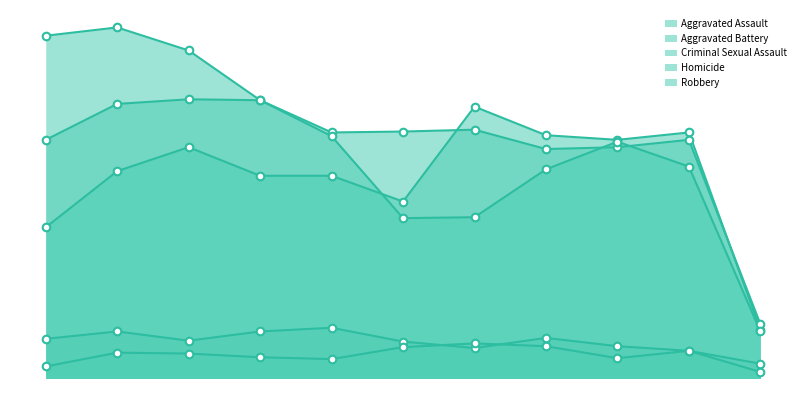

Which series contains the lowest Y value?

Homicide